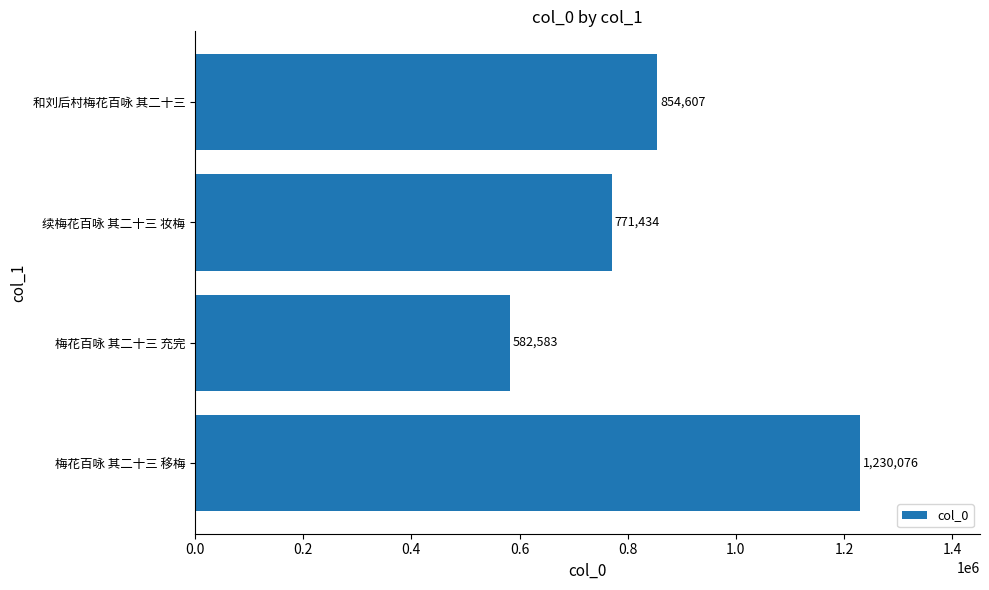

How many bars are there in total?

4